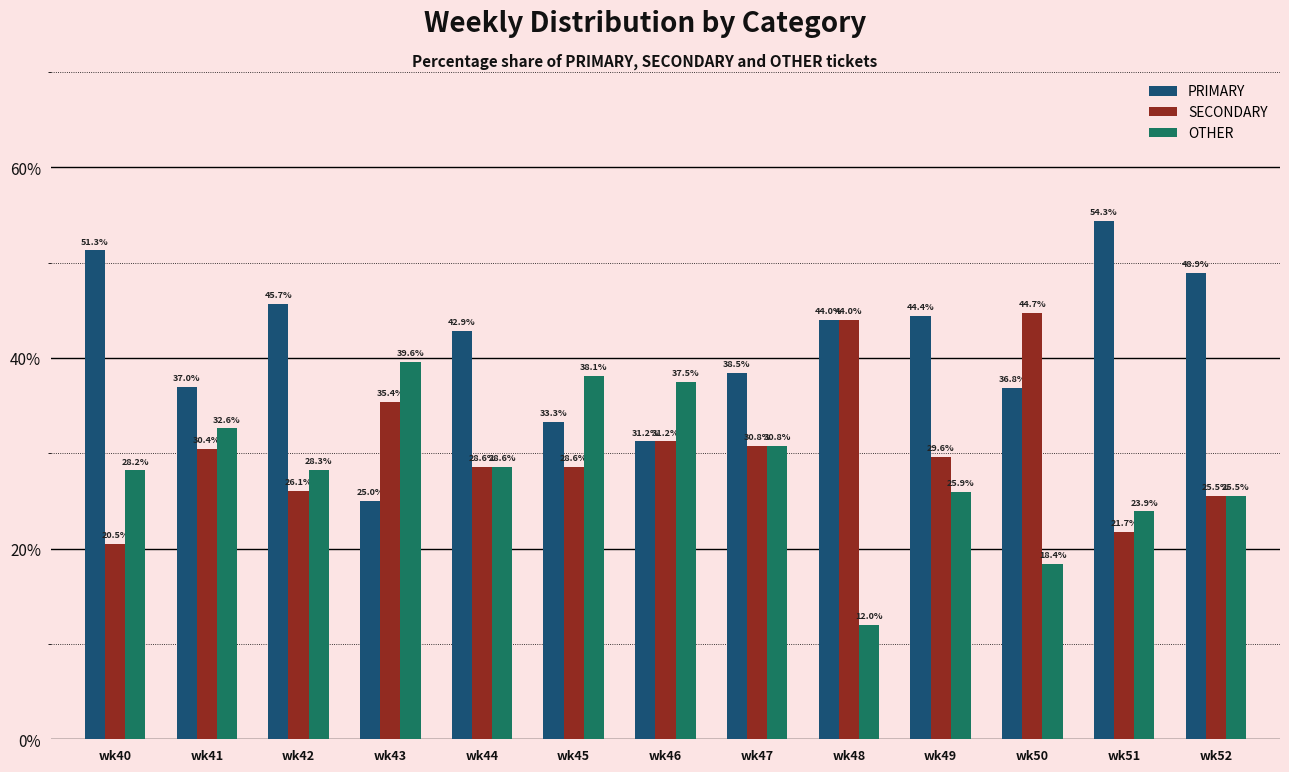

What is the maximum value shown in the chart?

54.3